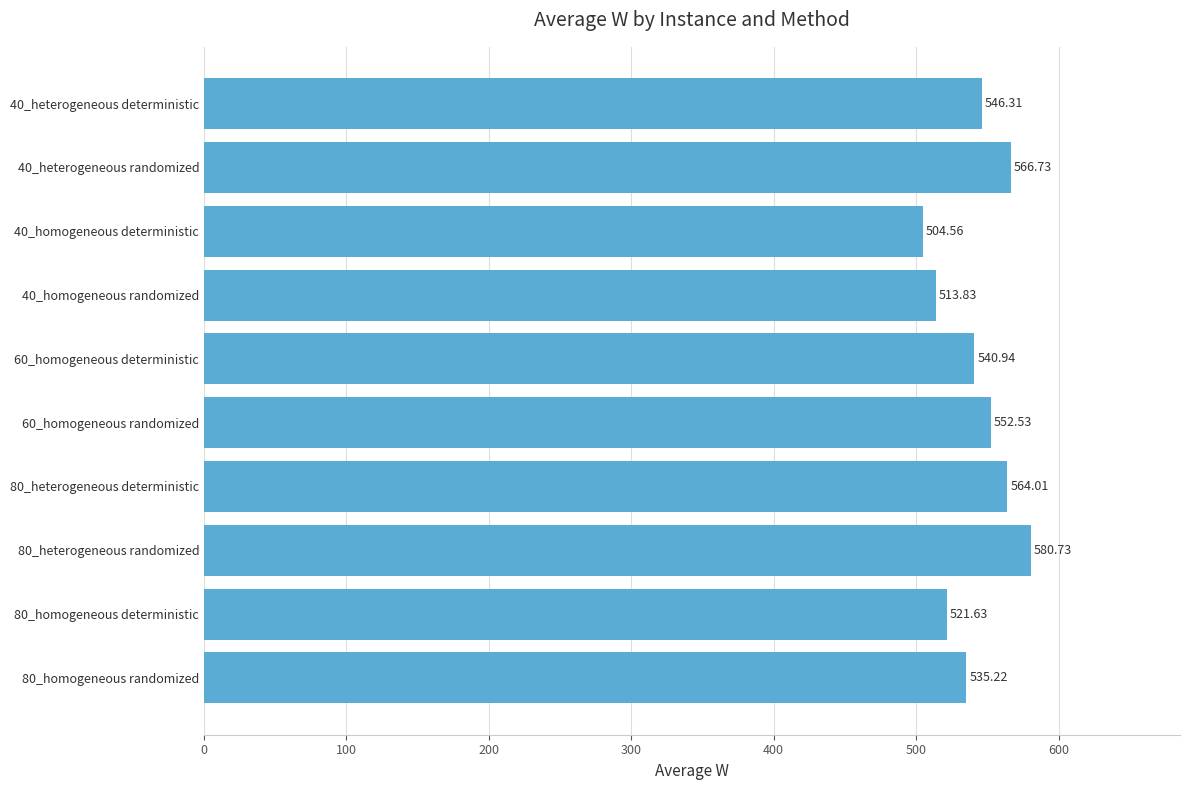

Rank the categories by value from highest to lowest.

80_heterogeneous randomized, 40_heterogeneous randomized, 80_heterogeneous deterministic, 60_homogeneous randomized, 40_heterogeneous deterministic, 60_homogeneous deterministic, 80_homogeneous randomized, 80_homogeneous deterministic, 40_homogeneous randomized, 40_homogeneous deterministic